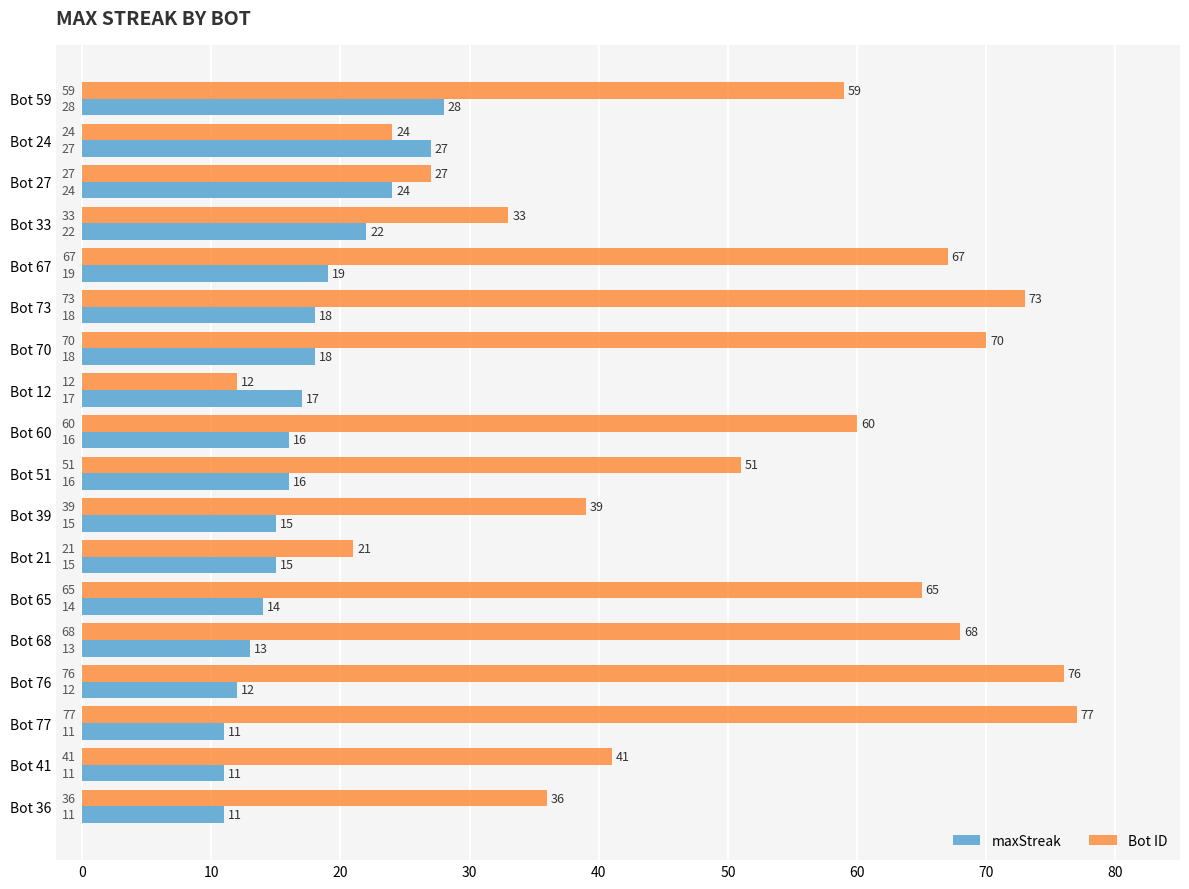

The Bot ID series shows 15 at Bot 24. True or false?

False